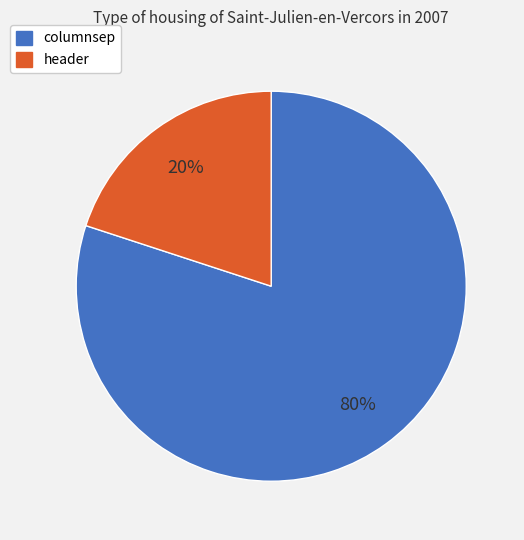

Is it true that columnsep is 75% of the pie?

False